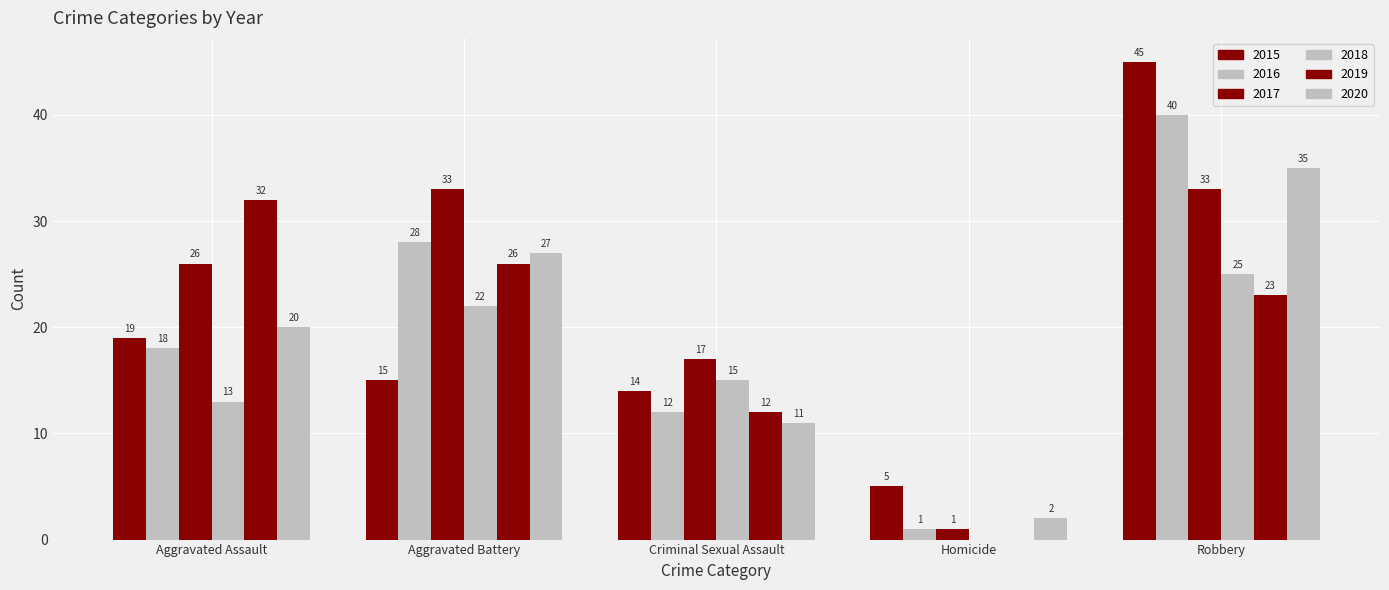

Are the bars horizontal?

No